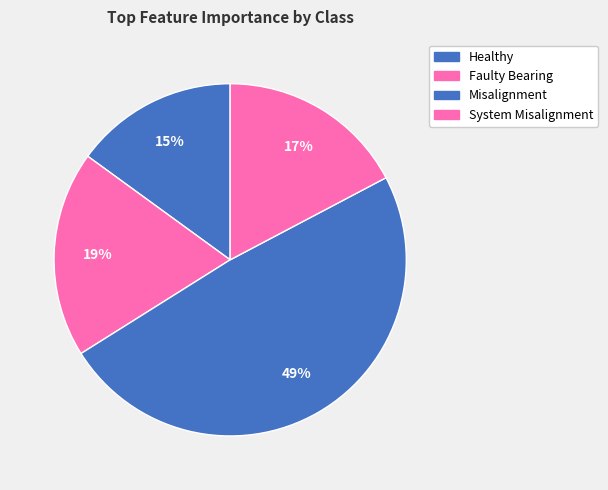

How many segments does this pie chart have?

4